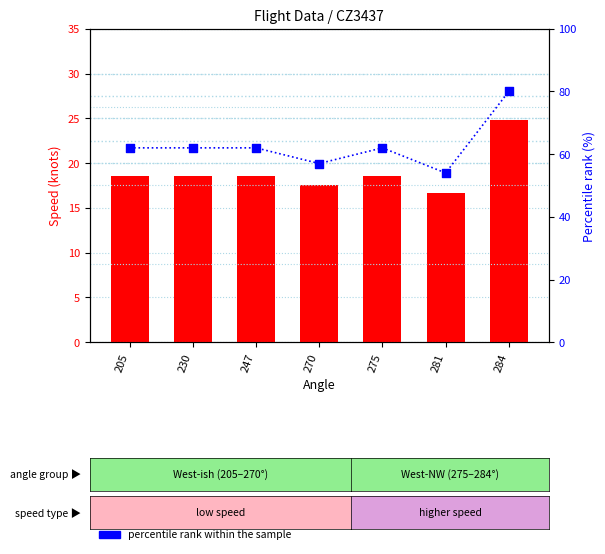

Which series has the largest total across all categories?

percentile rank within sample